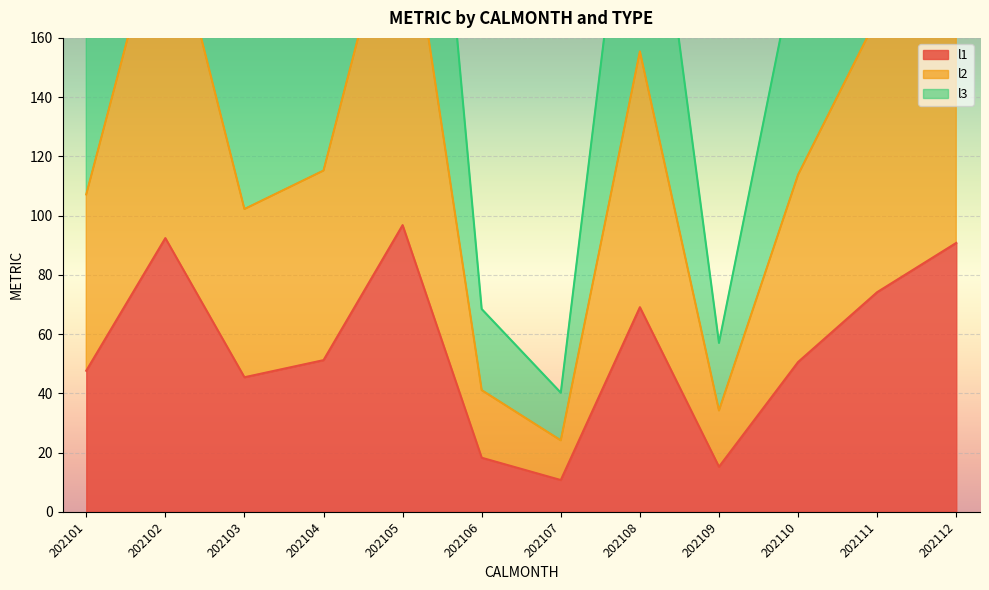

Is it true that l3 equals 207.9 at 202102?

True